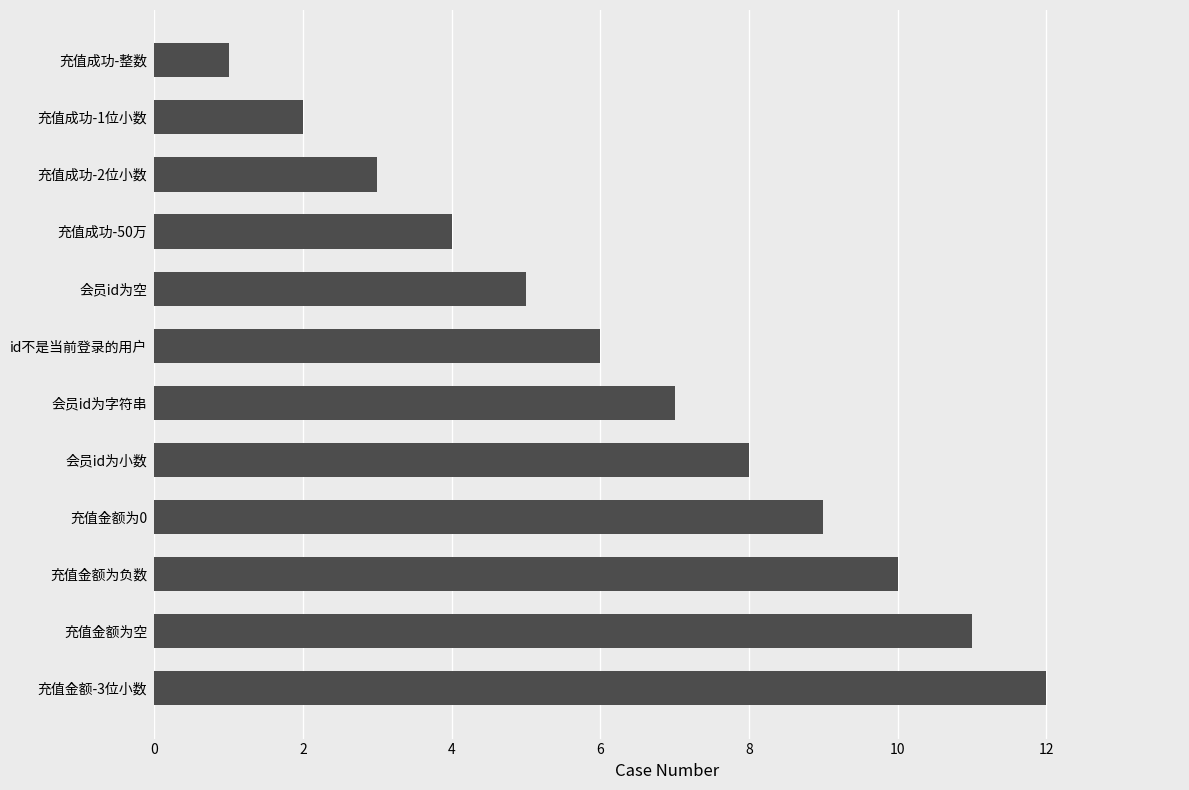

Does the chart contain any negative values?

No